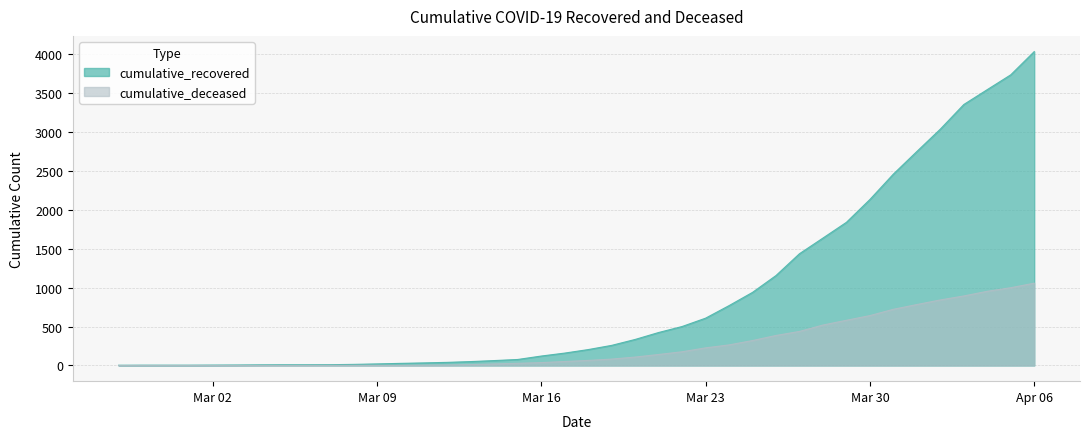

How many values in the cumulative_recovered series are below 204?

20